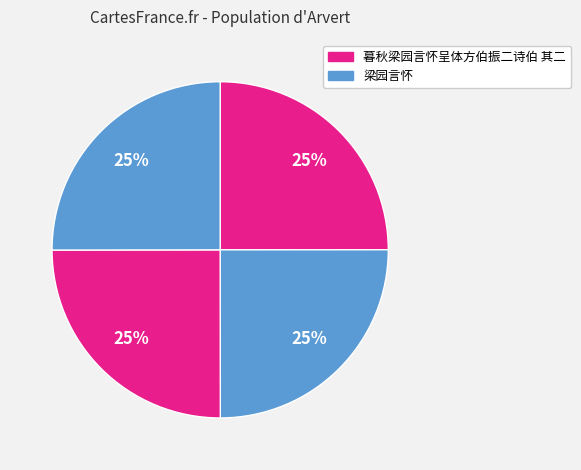

Which category has the biggest portion of the pie?

暮秋梁园言怀呈体方伯振二诗伯